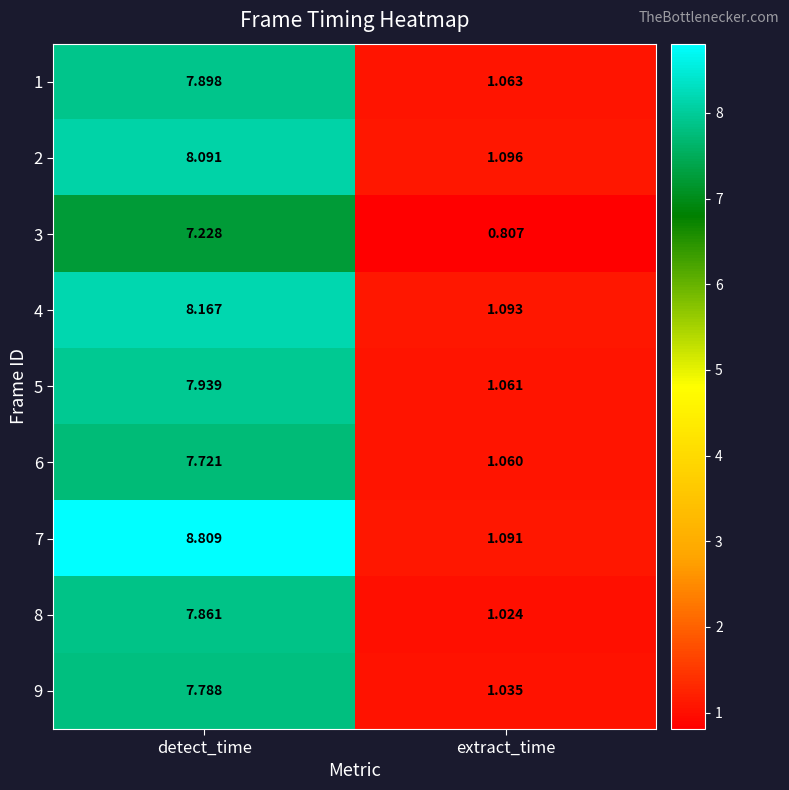

Count the number of data series in this chart.

9